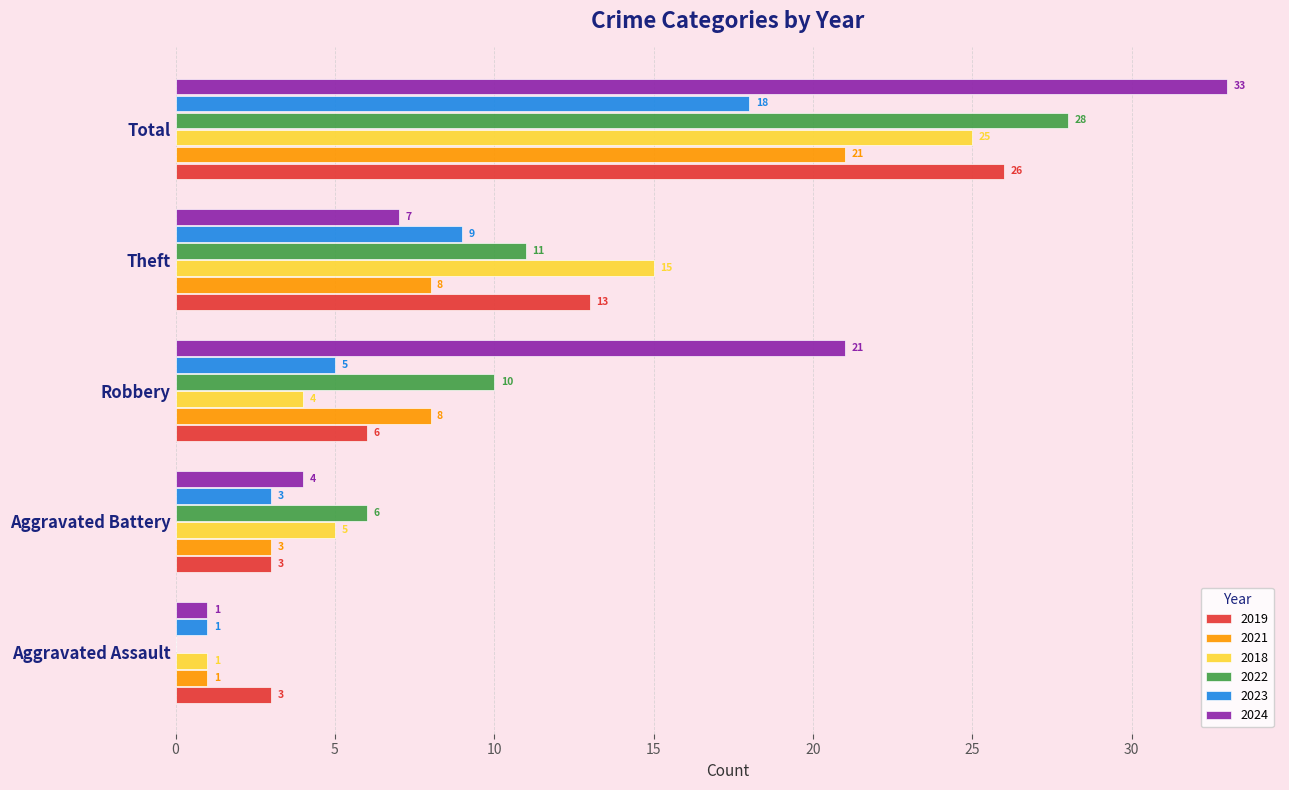

At which category is the sum across all series the highest?

Total